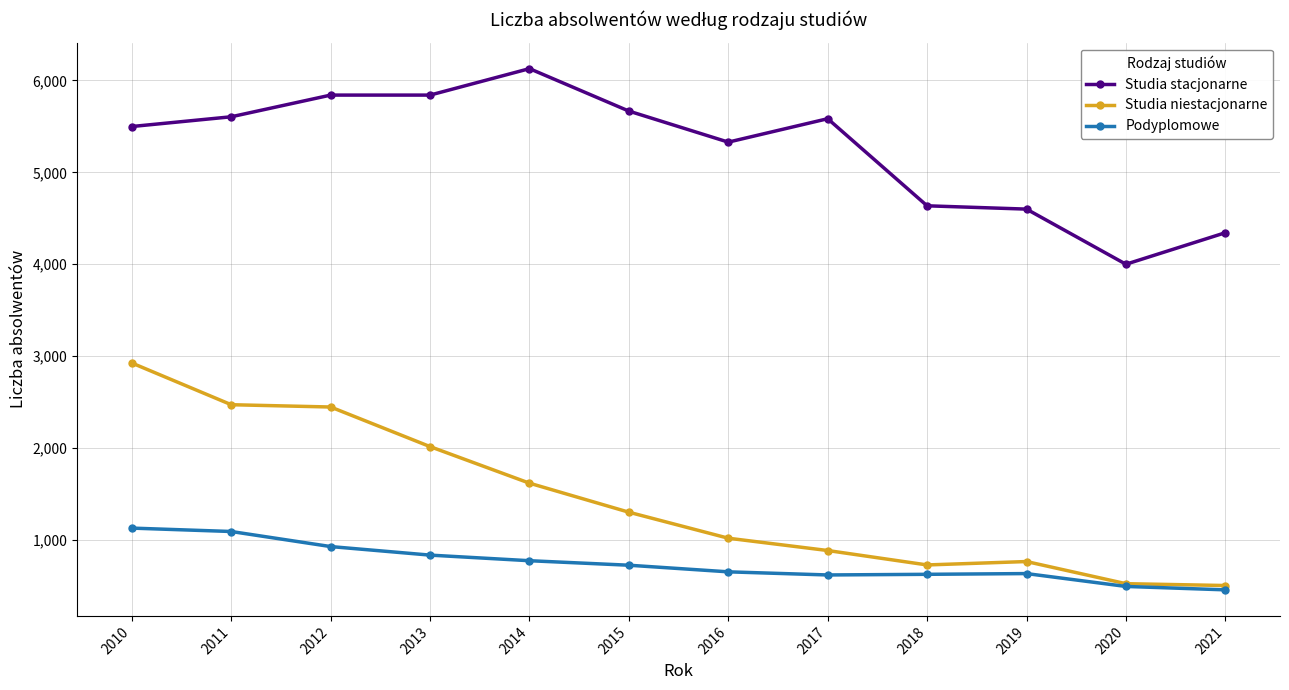

Which series has the widest spread of values?

Studia niestacjonarne